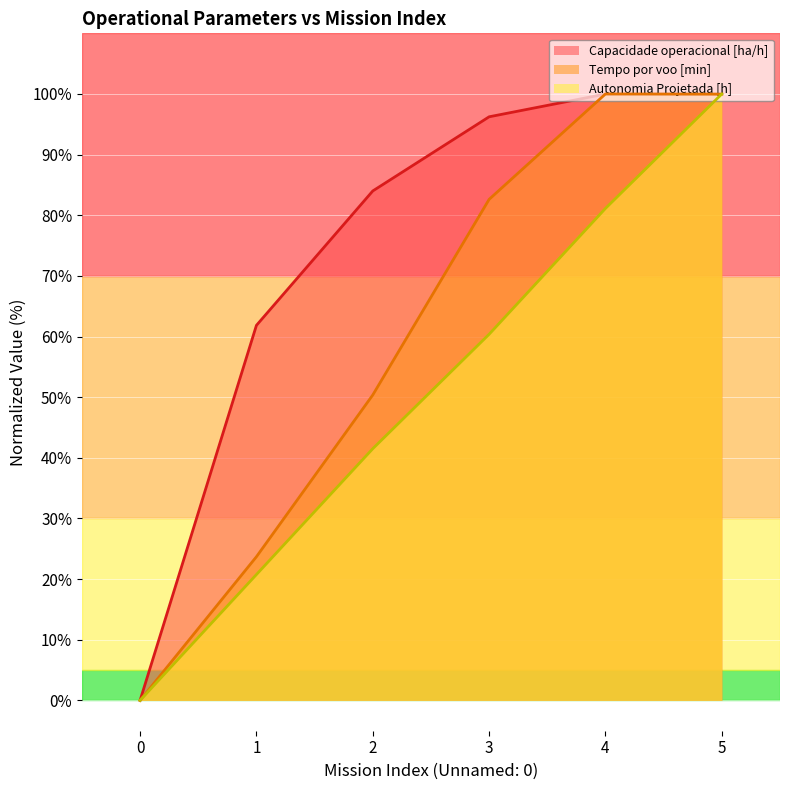

Between which two adjacent categories do Autonomia Projetada [h] and Tempo por voo [min] first intersect?

4 and 5